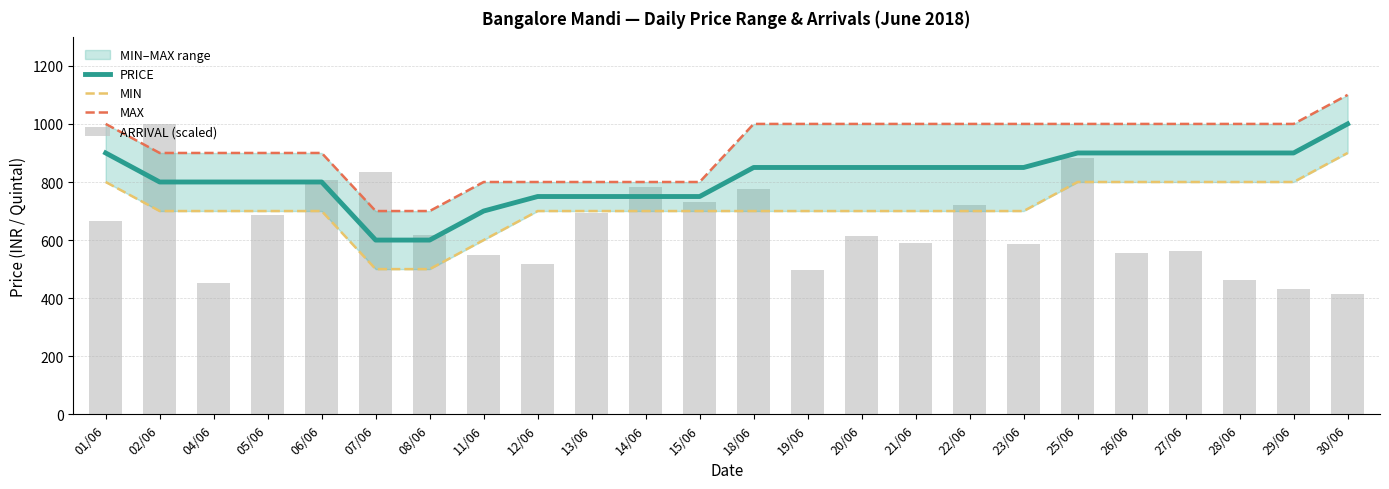

Rank the series by their average value, from highest to lowest.

MAX, PRICE, MIN, ARRIVAL (scaled)